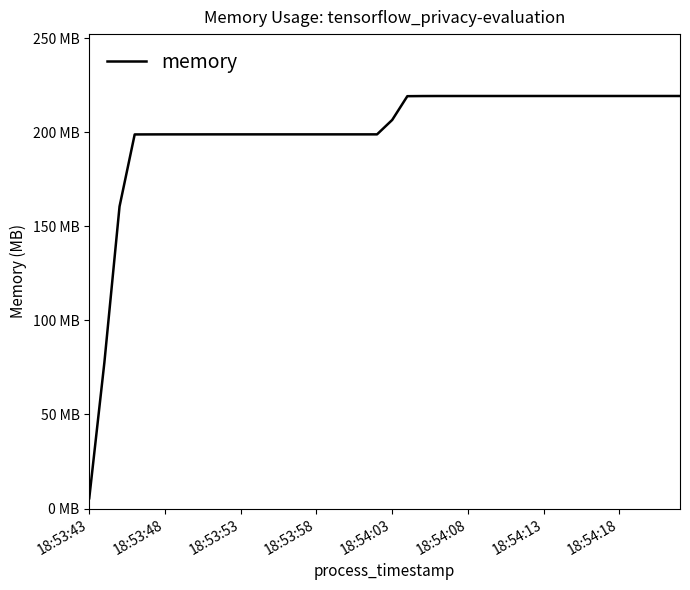

Does the chart display data point markers on the line(s)?

No